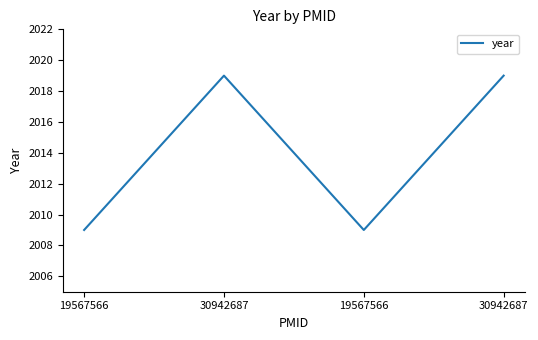

The value at 30942687 is 1086. True or false?

False